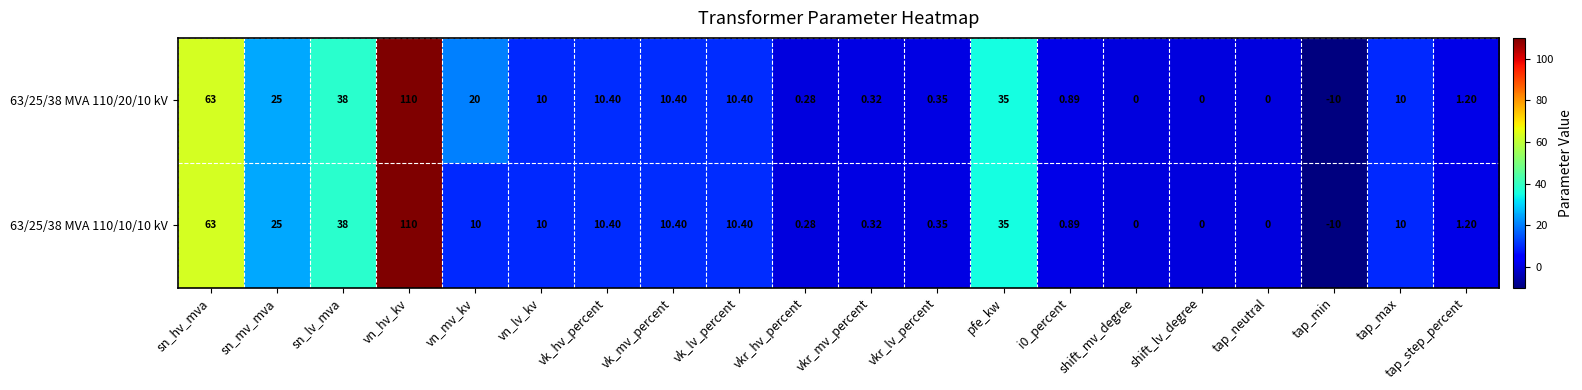

Count the number of data series in this chart.

2